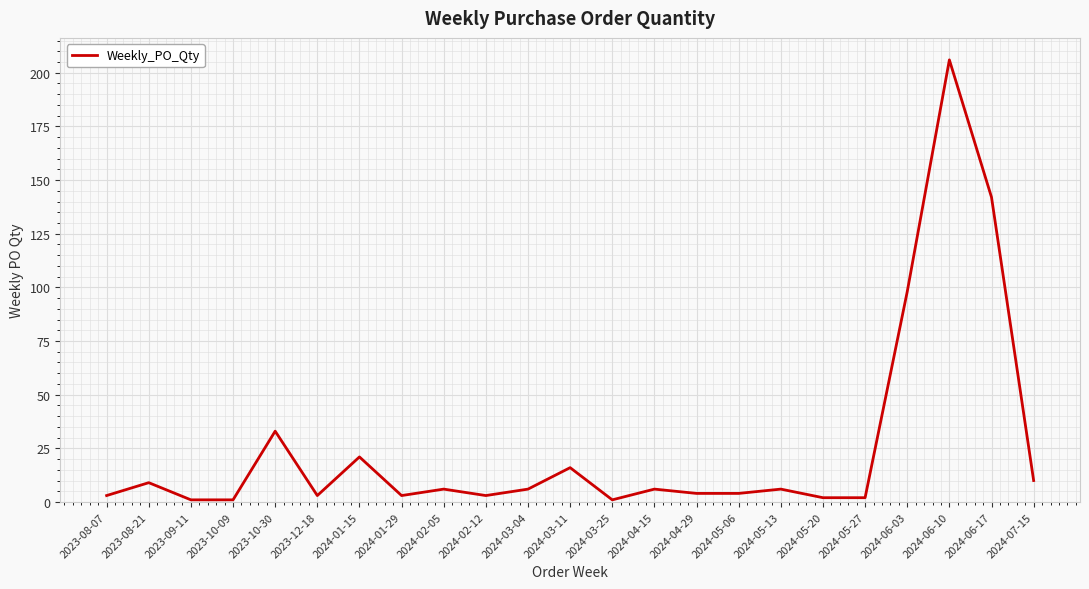

What is the change in value from 2023-12-18 to 2024-03-11?

+13